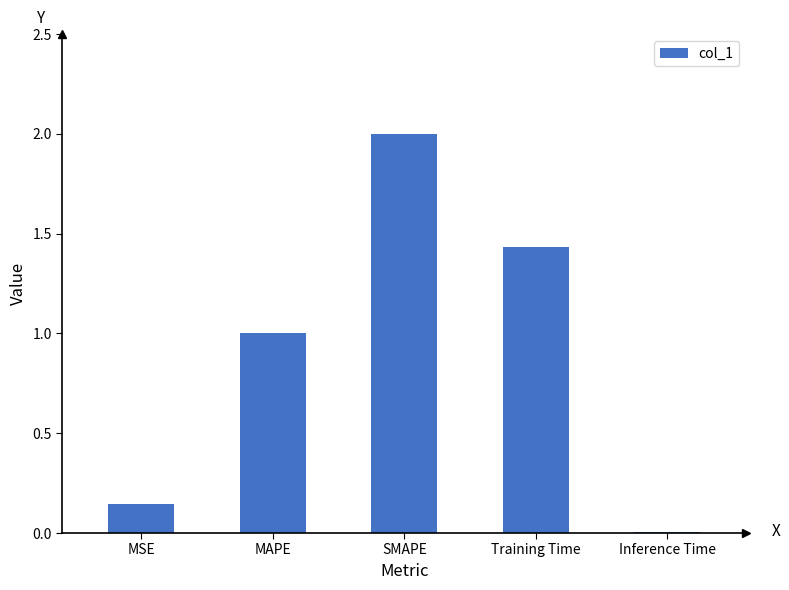

Which label corresponds to the largest value in the chart?

SMAPE